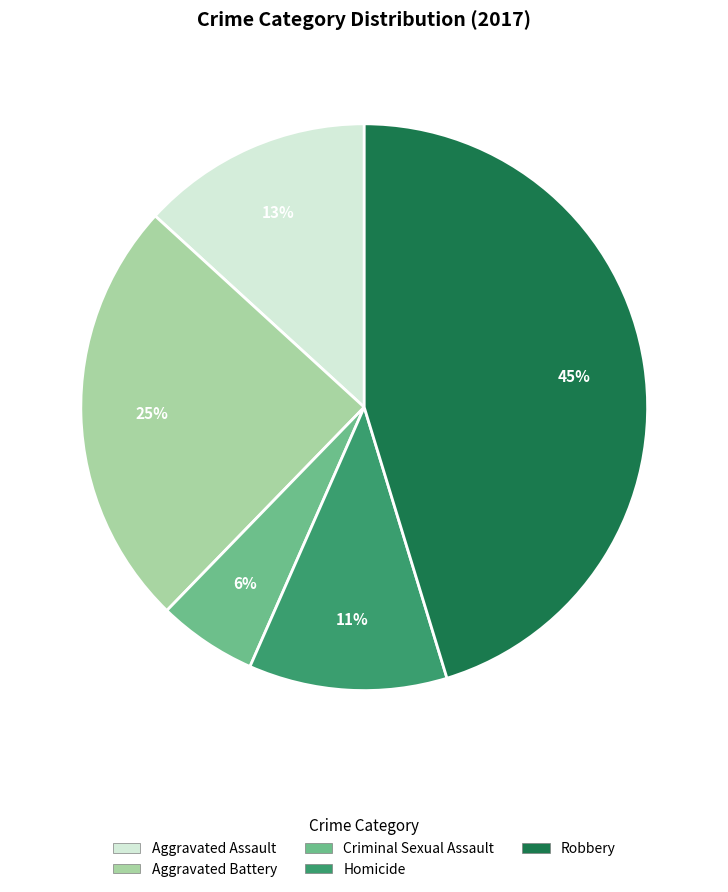

Is there any slice that represents more than half of the pie?

No